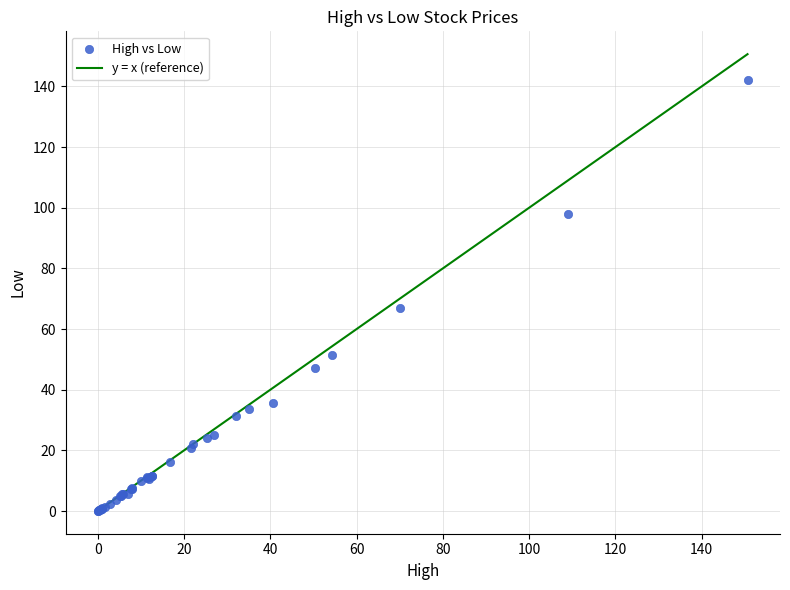

What Y value in the scatter plot is closest to 71?

67.1